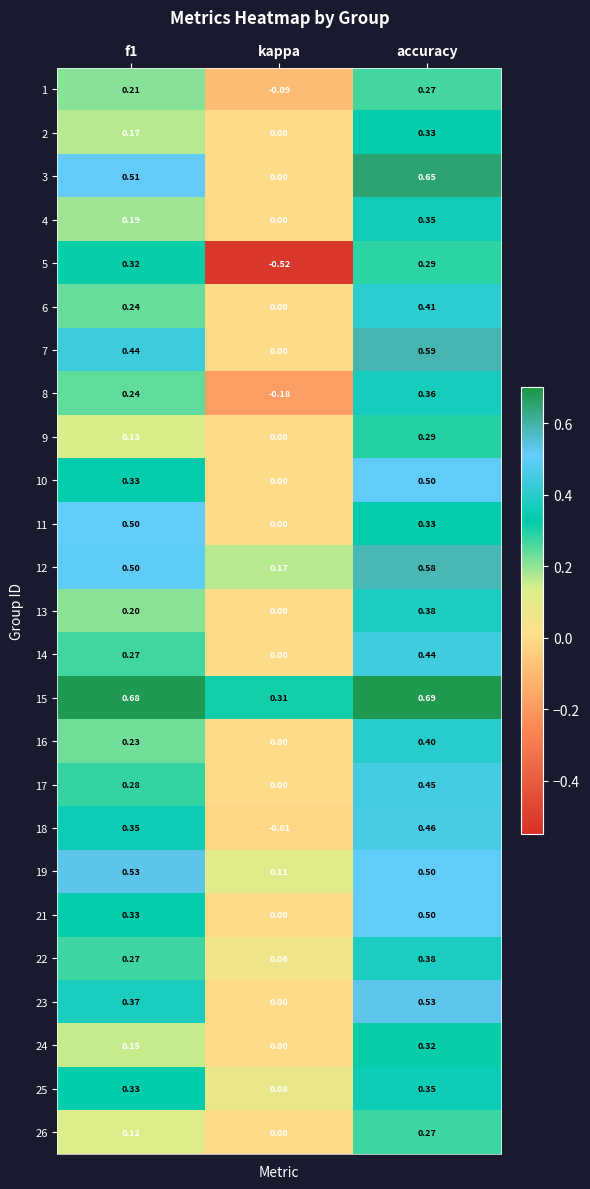

What is the spread (max minus min) of values at kappa?

0.8